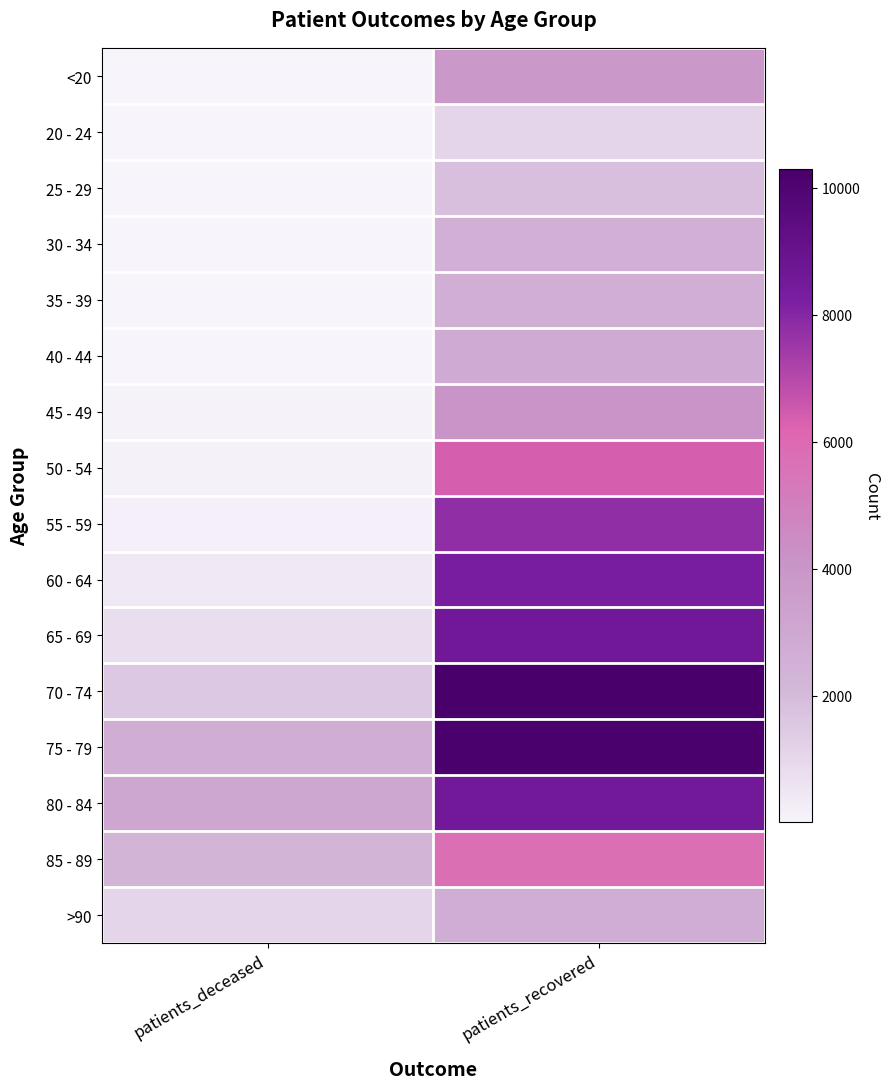

What is the total value across all series at patients_recovered?

87486